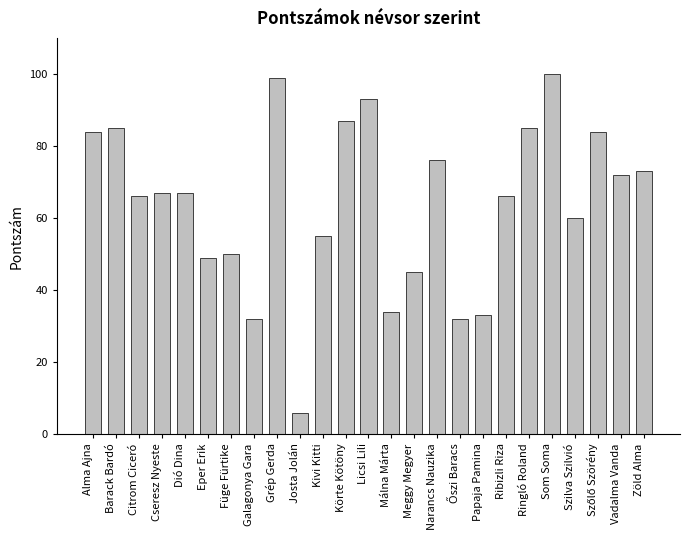

What is the ratio of the value at Málna Márta to the value at Narancs Nauzika?

0.4